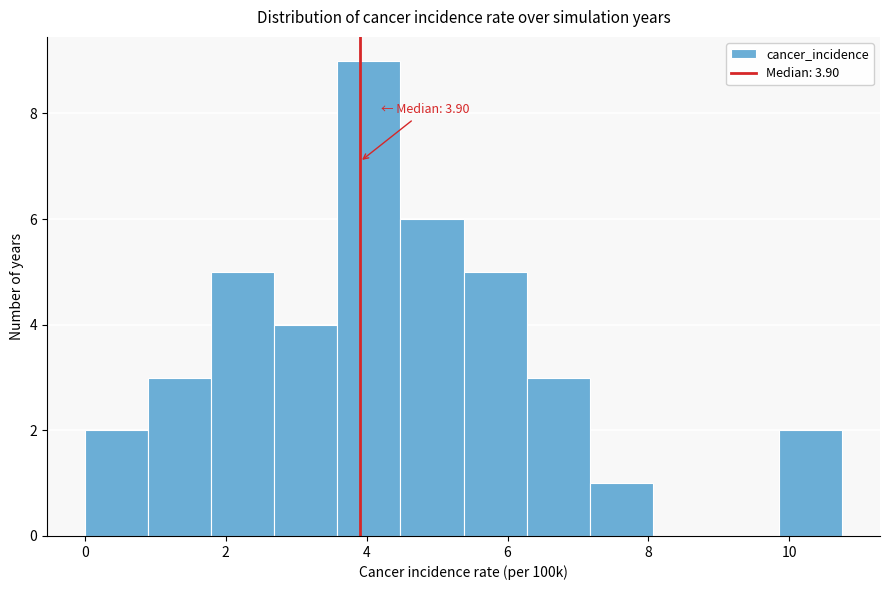

Over which range of the x-axis is the bar tallest?

3.6 to 4.4